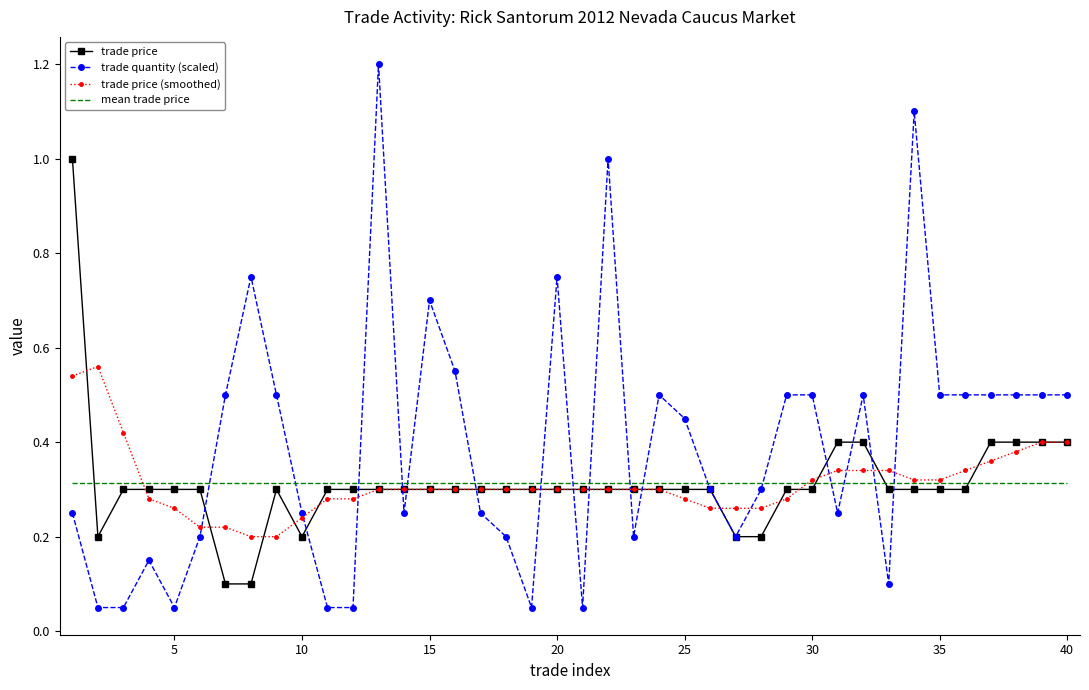

Which series has the largest total across all categories?

trade quantity (scaled)